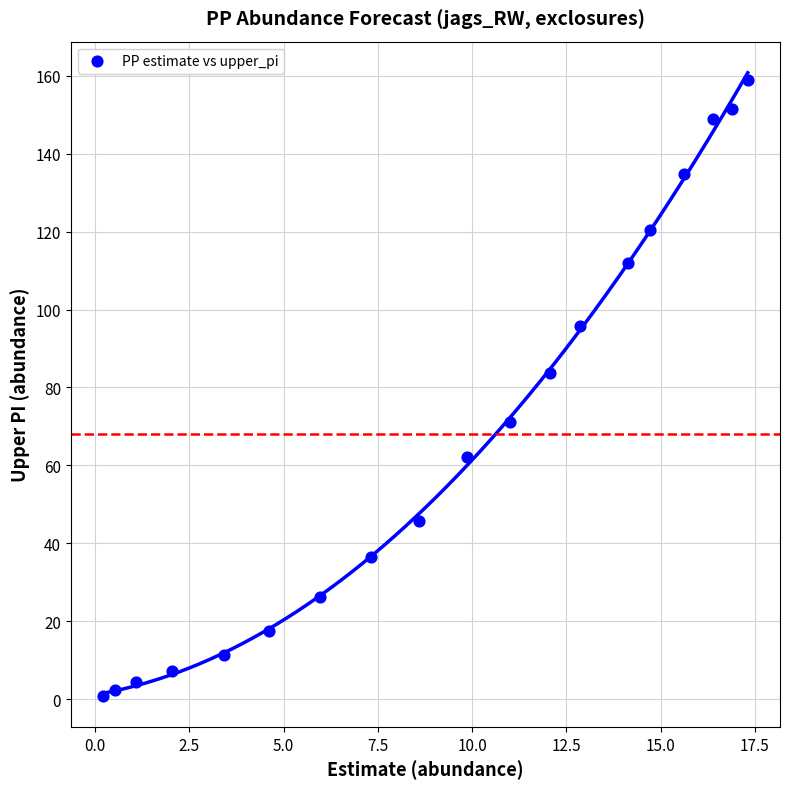

What is the range of X values (max minus min)?

17.1